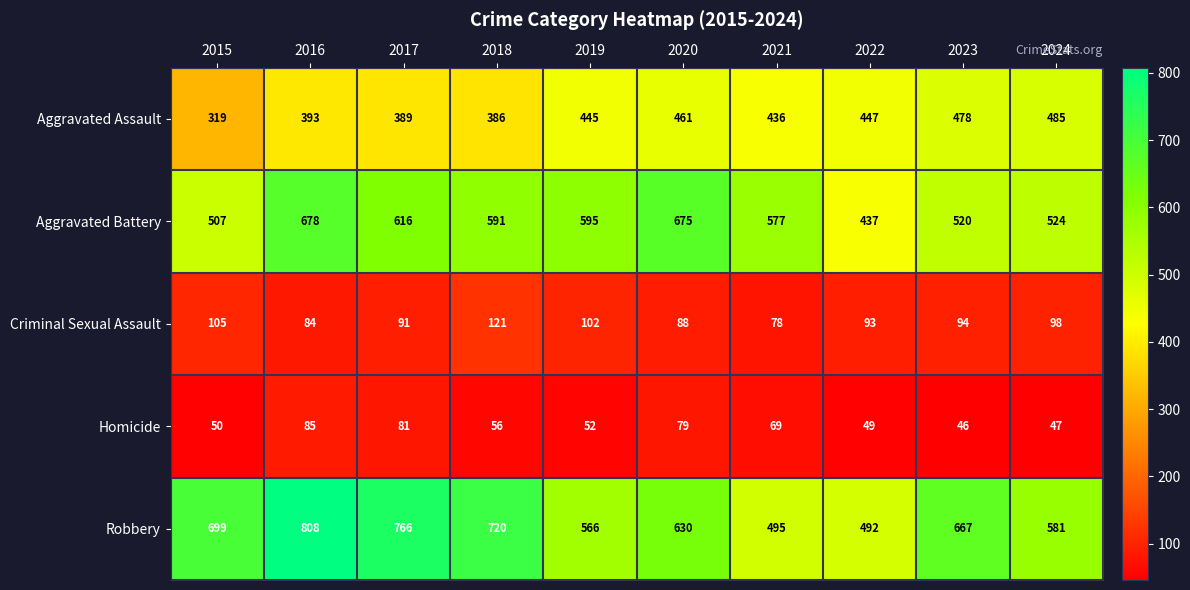

What is the difference between the Aggravated Assault values at 2018 and 2017?

3